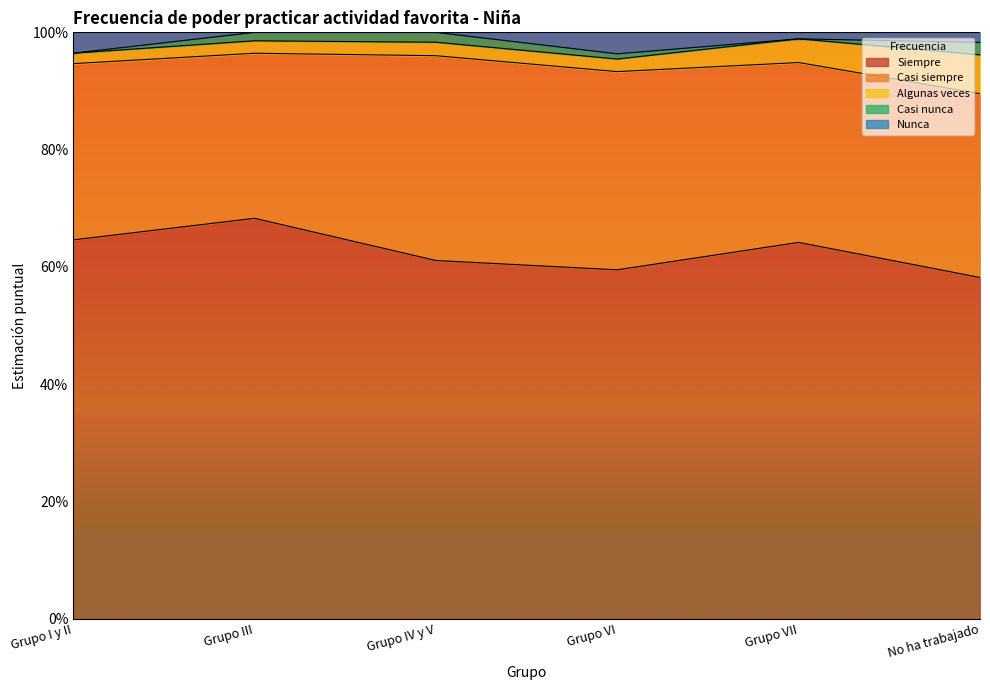

How many values in the Nunca series exceed 0?

4